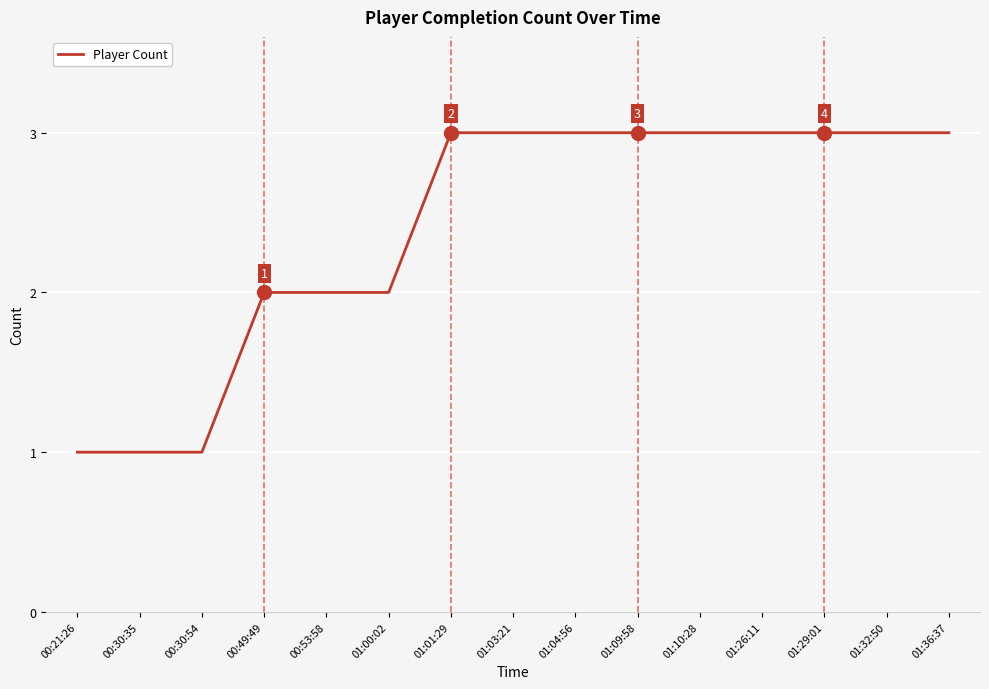

What position from the right is 00:49:49?

12